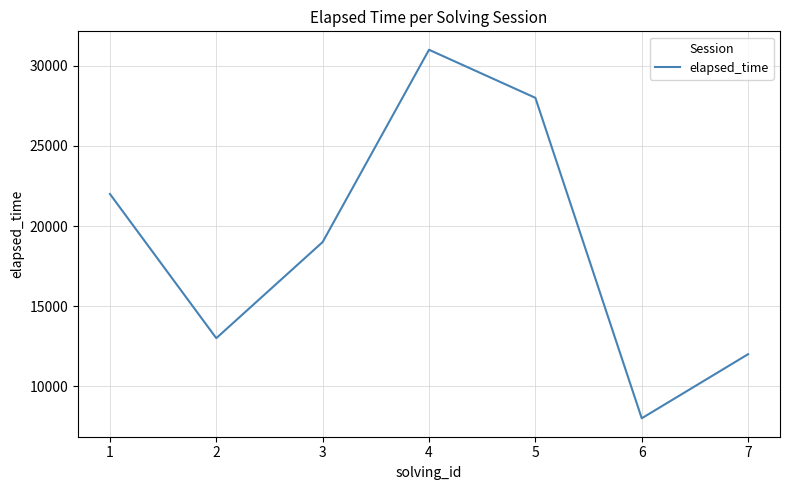

Which has a higher value, 4 or 7?

4